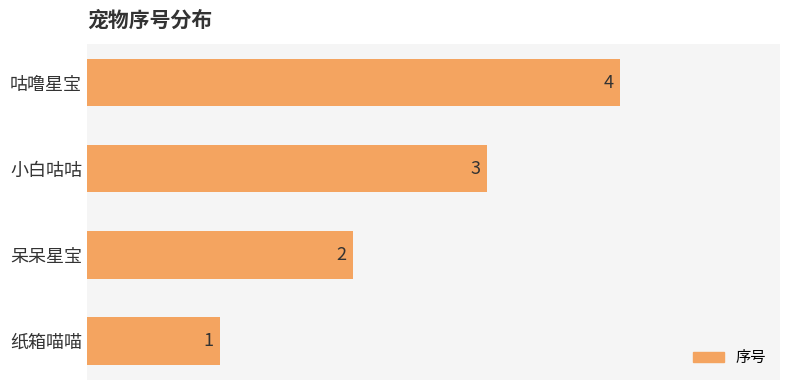

Rank the categories by value from highest to lowest.

咕噜星宝, 小白咕咕, 呆呆星宝, 纸箱喵喵